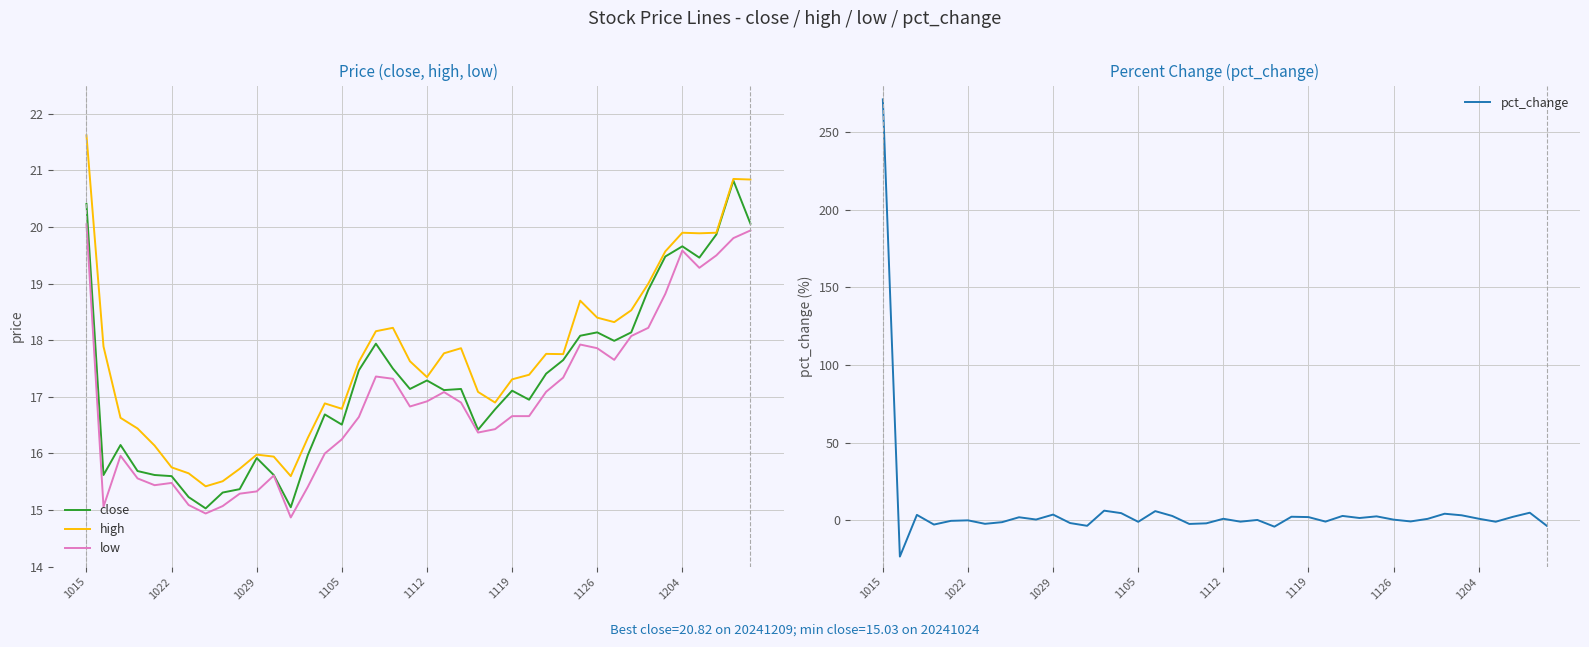

True or false: high and pct_change intersect in this chart.

True